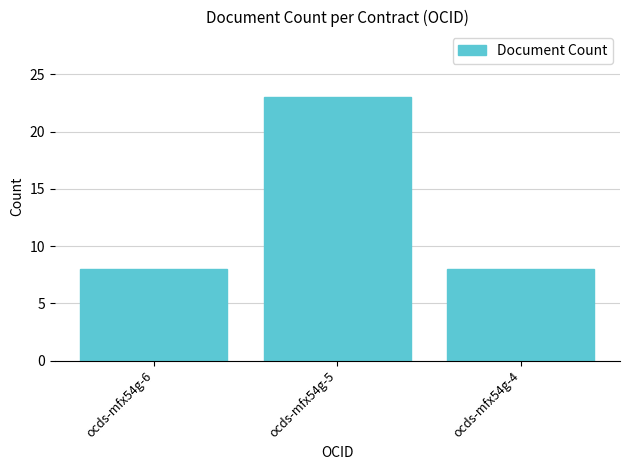

What is the value of the 1st bar from the left?

8